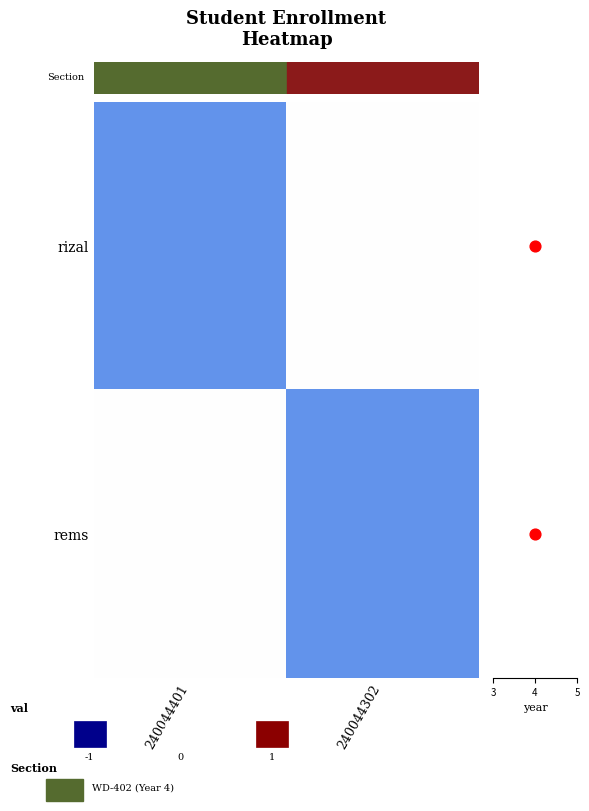

Which category has the highest value across all series?

240044401